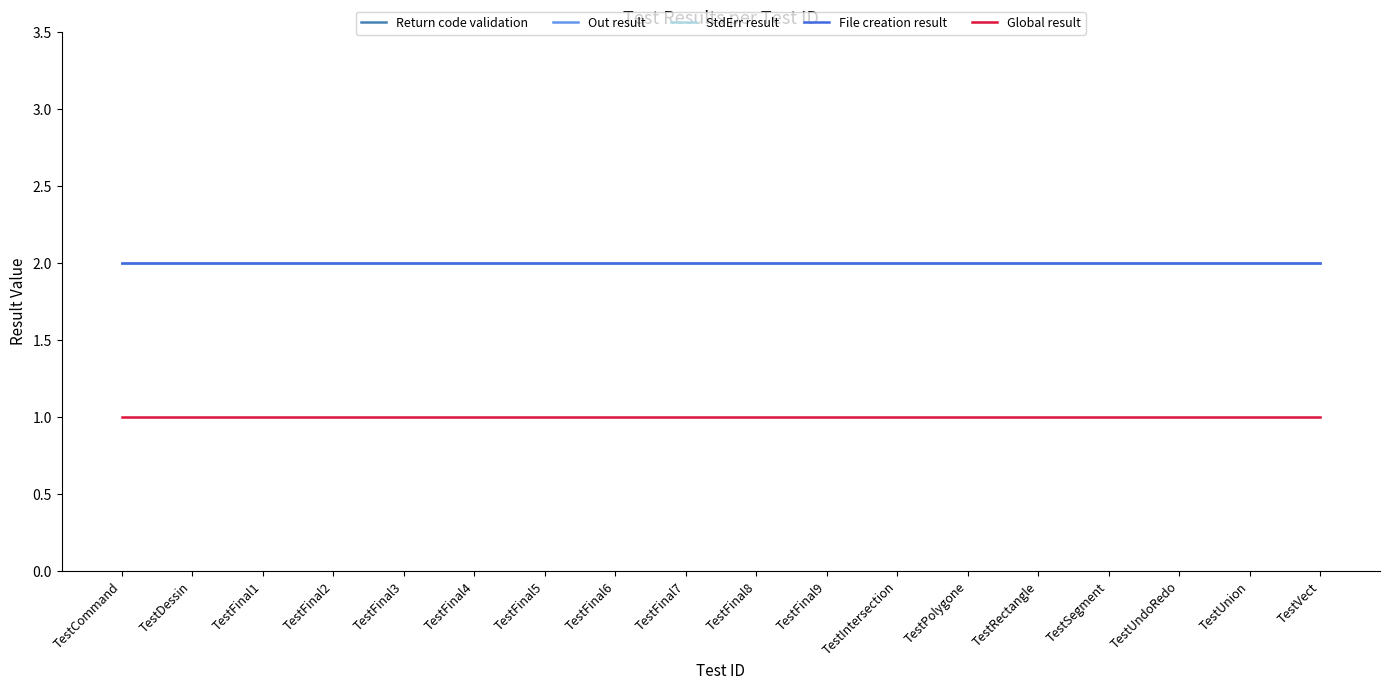

The value of Return code validation at TestFinal3 is 3. True or false?

False